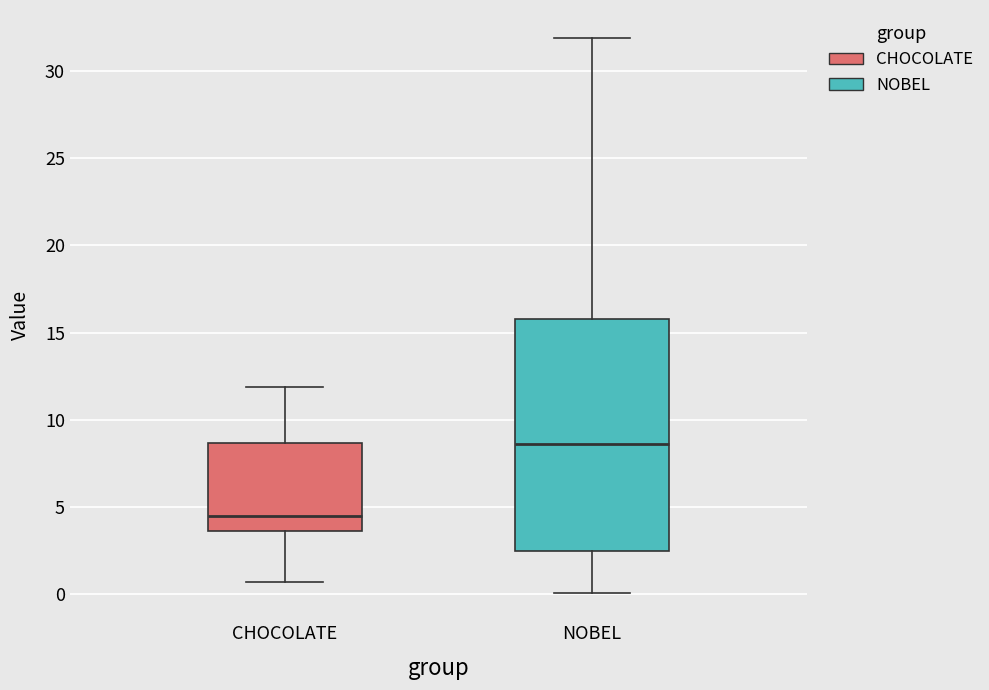

Which box has the lowest median line?

CHOCOLATE